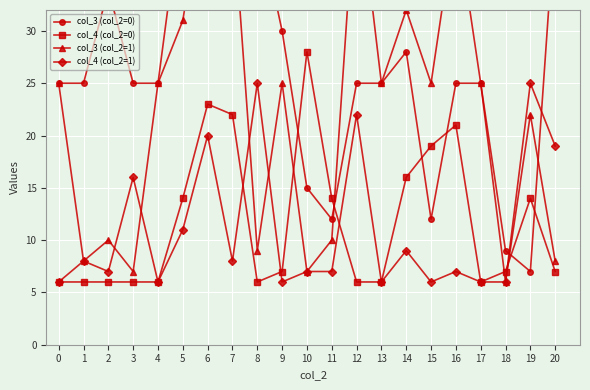

Reading left to right, list all the values displayed in this chart.

col_3 (col_2=0): 0=25	1=25	2=34	3=25	4=25	5=43	6=44	7=37	8=41	9=30	10=15	11=12	12=25	13=25	14=28	15=12	16=25	17=25	18=9	19=7	20=41
col_4 (col_2=0): 0=6	1=6	2=6	3=6	4=6	5=14	6=23	7=22	8=6	9=7	10=28	11=14	12=6	13=6	14=16	15=19	16=21	17=6	18=7	19=14	20=7
col_3 (col_2=1): 0=25	1=8	2=10	3=7	4=25	5=31	6=46	7=42	8=9	9=25	10=7	11=10	12=45	13=25	14=32	15=25	16=41	17=25	18=6	19=22	20=8
col_4 (col_2=1): 0=6	1=8	2=7	3=16	4=6	5=11	6=20	7=8	8=25	9=6	10=7	11=7	12=22	13=6	14=9	15=6	16=7	17=6	18=6	19=25	20=19